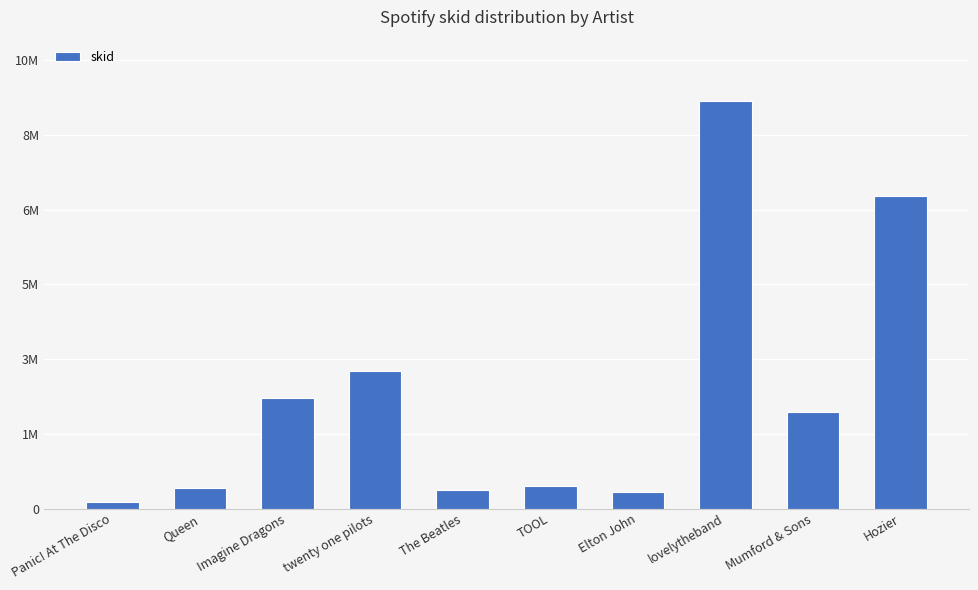

How many bars are there in total?

10